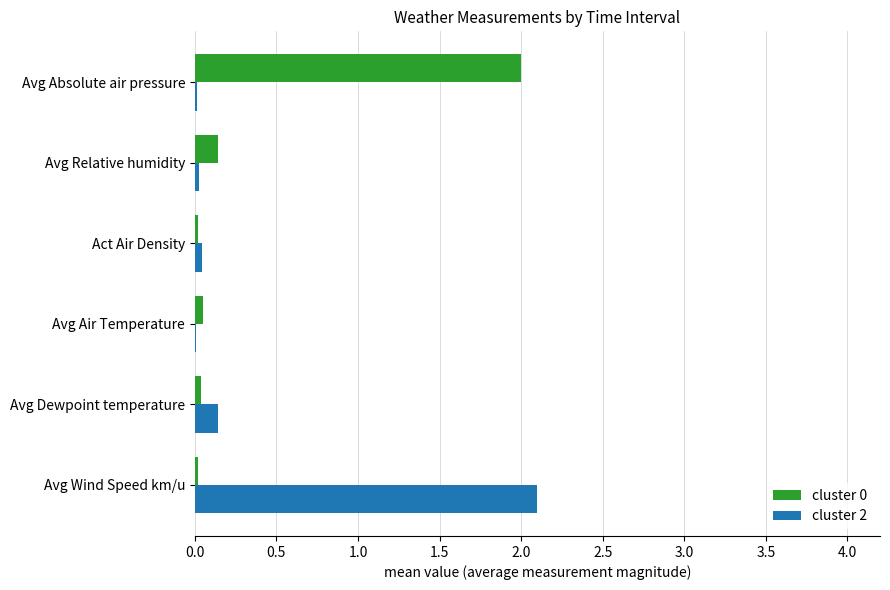

What is the maximum value shown in the chart?

2.1